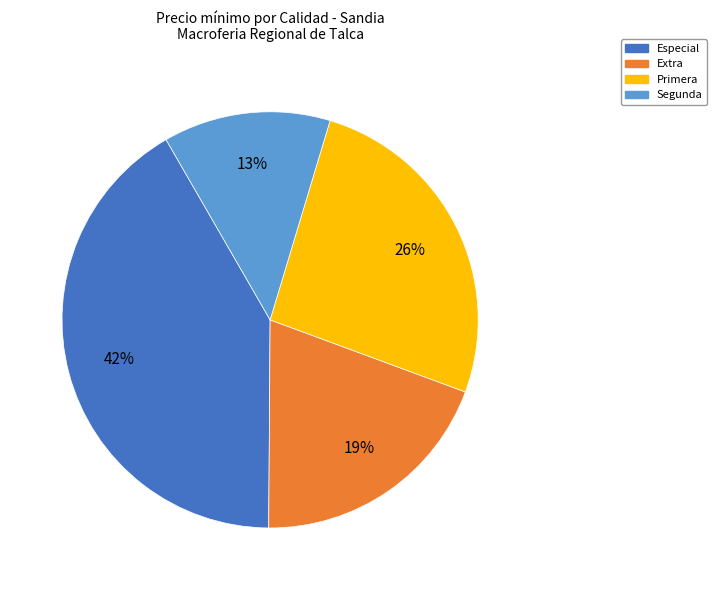

Which has a higher value, Especial or Primera?

Especial